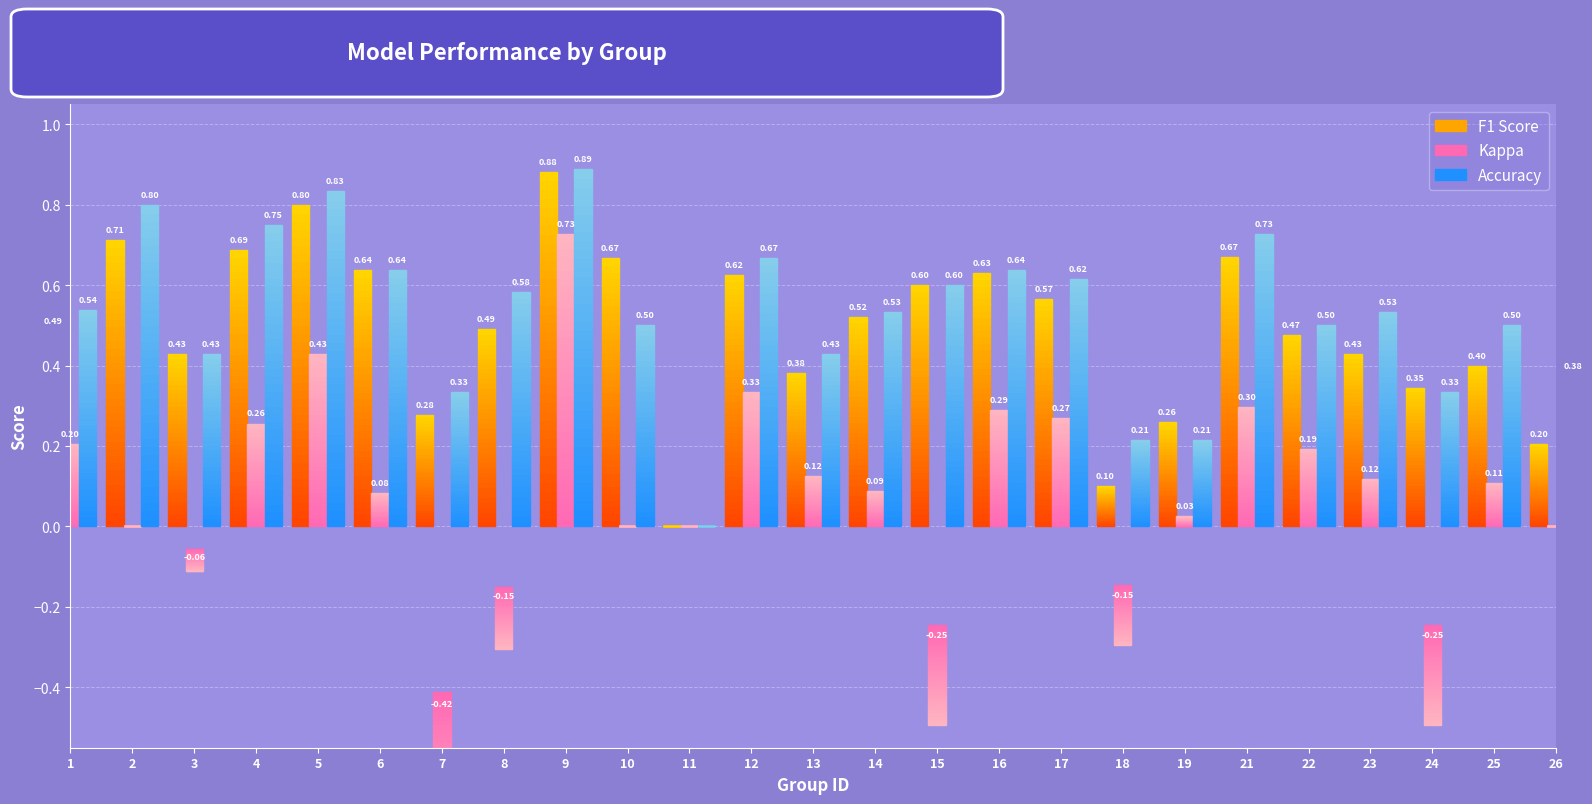

Which category has the lowest value across all series?

7